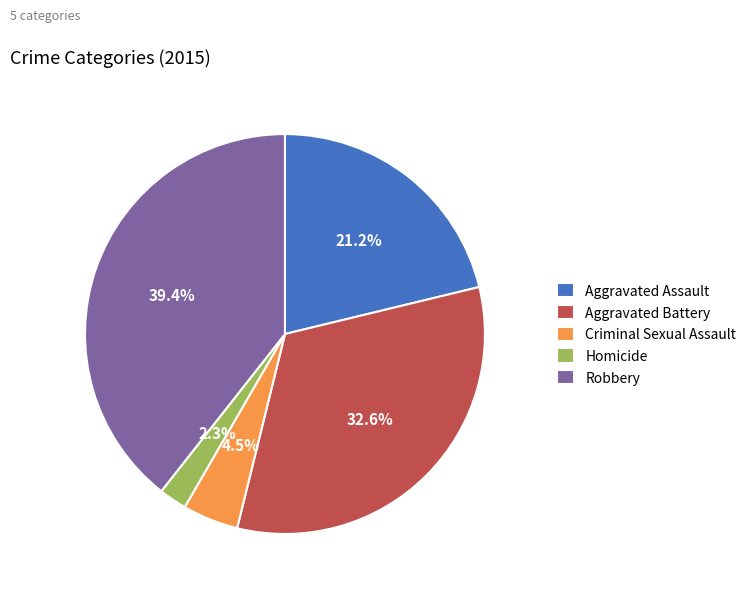

To the nearest percent, what is the combined percentage of Criminal Sexual Assault and Aggravated Battery?

37%